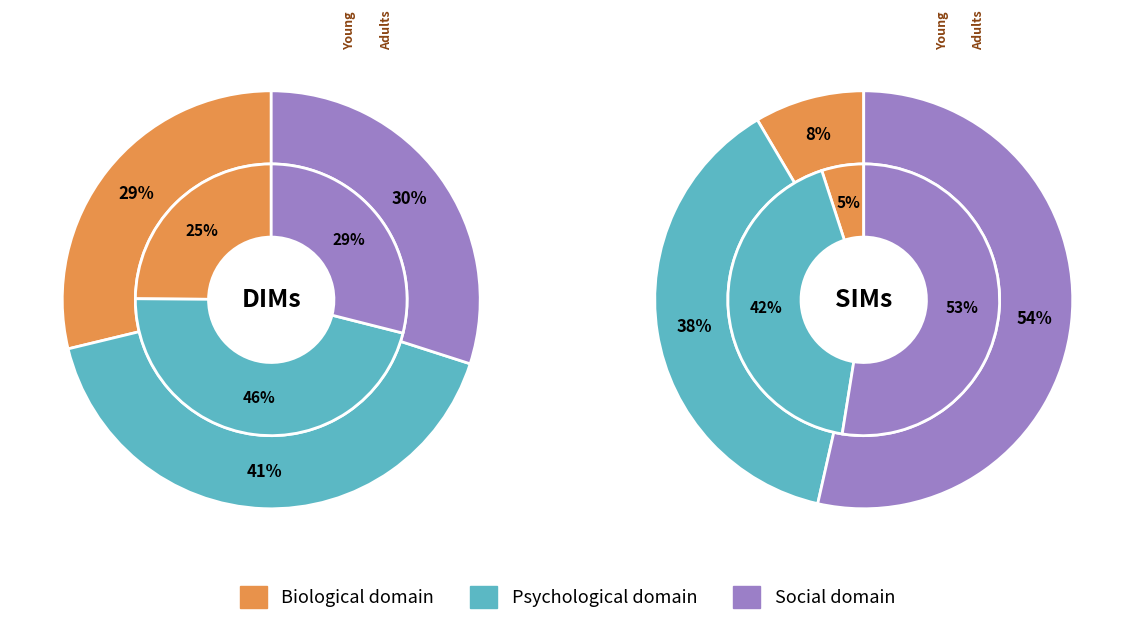

Count the number of slices in the pie.

12